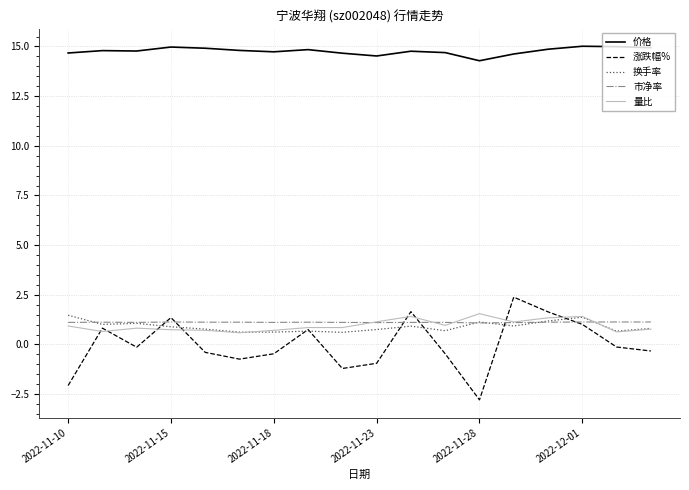

True or false: 价格 and 市净率 intersect in this chart.

False